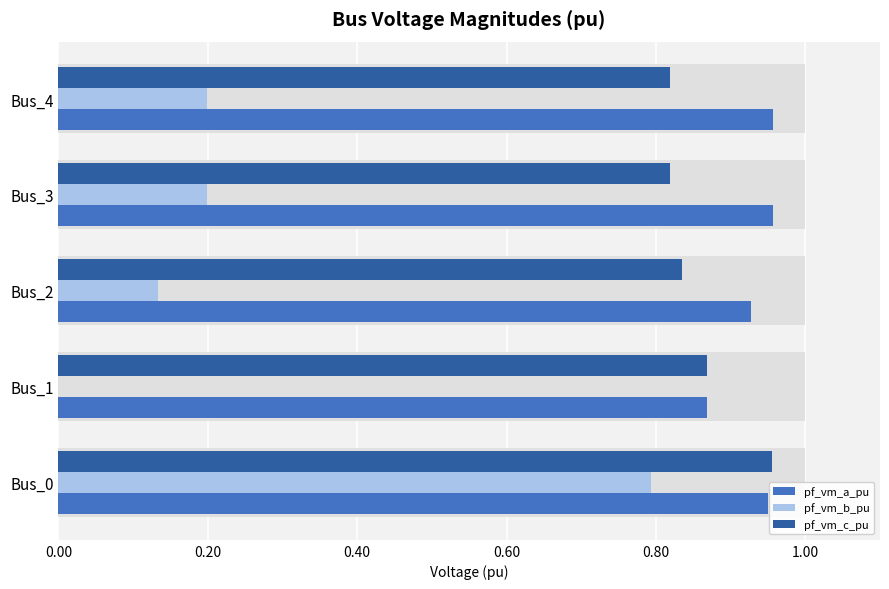

Reading left to right, transcribe all the data shown in this chart.

pf_vm_a_pu: 1.0	0.9	0.9	1.0	1.0
pf_vm_b_pu: 0.8	0.0	0.1	0.2	0.2
pf_vm_c_pu: 1.0	0.9	0.8	0.8	0.8